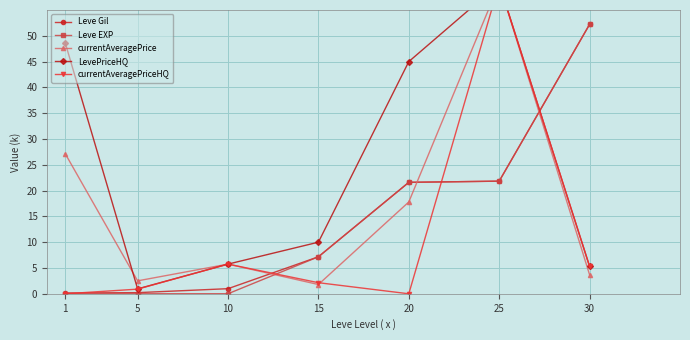

Rank the series at 20 from lowest to highest value.

currentAveragePriceHQ, currentAveragePrice, Leve Gil, Leve EXP, LevePriceHQ